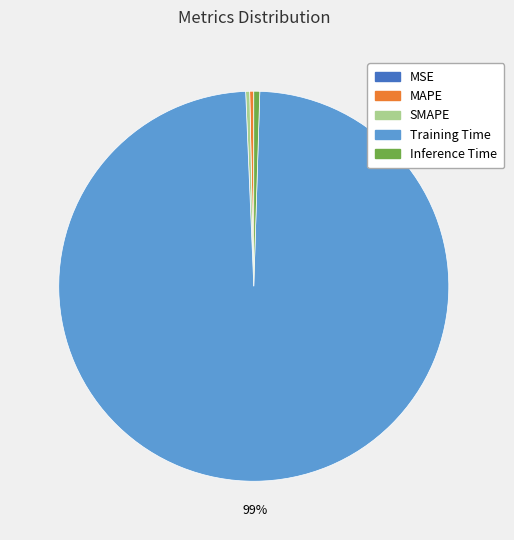

Is the sum of MAPE and SMAPE greater than half?

No